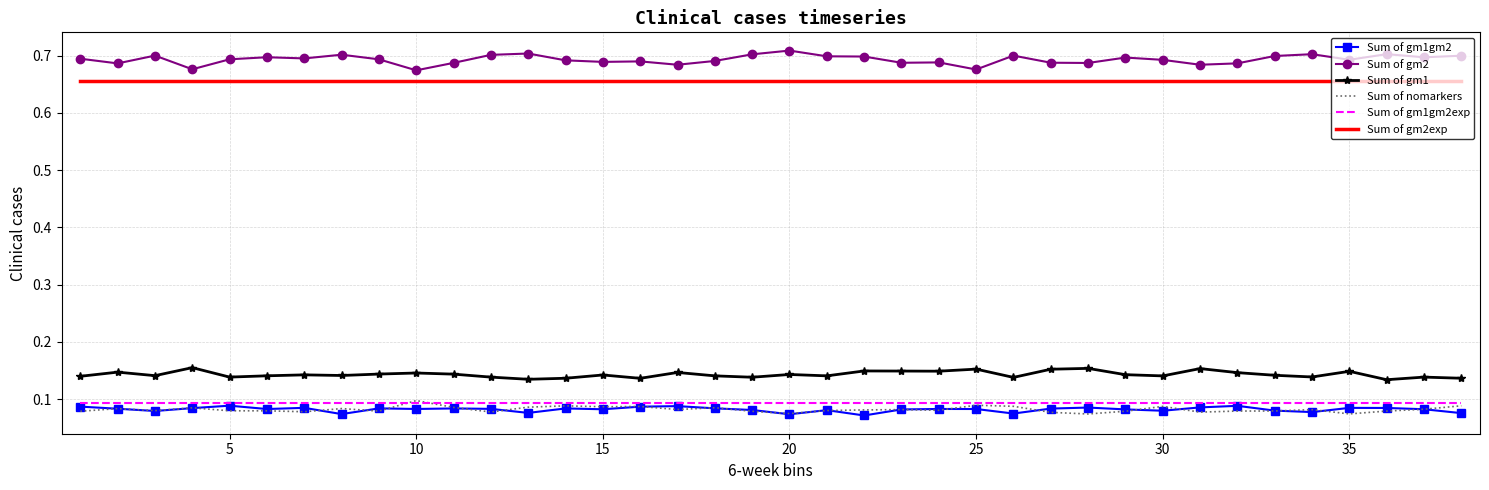

Which series has the largest total across all categories?

Sum of gm2